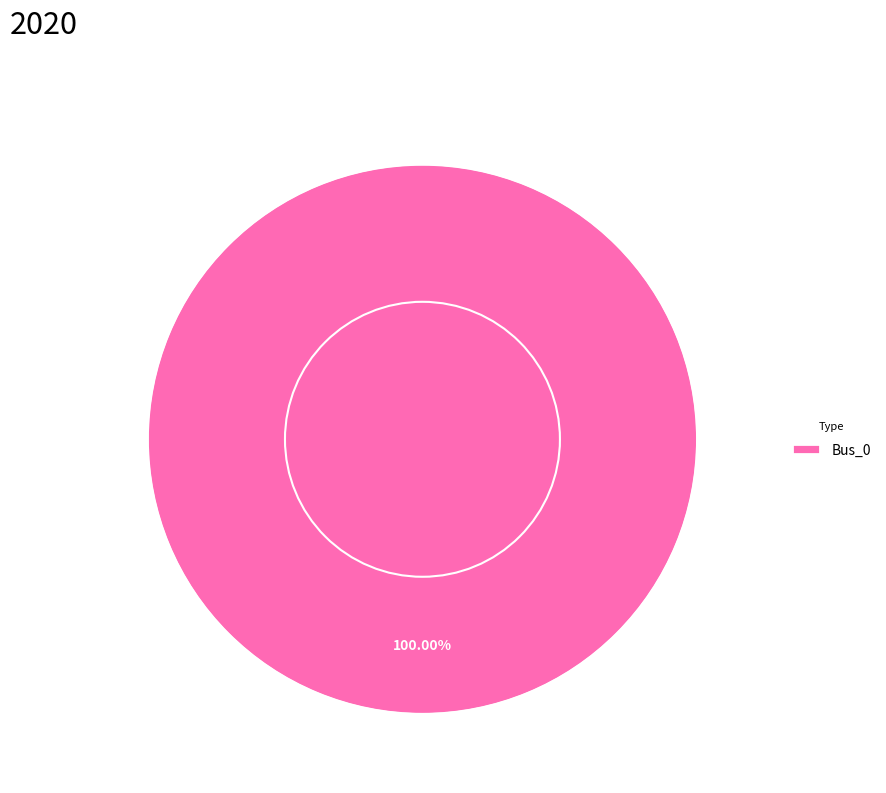

Which category accounts for the majority?

Bus_0